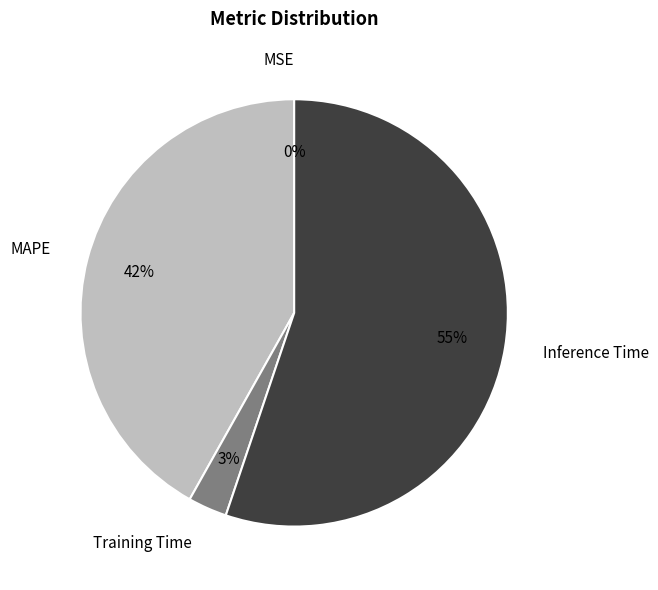

The MAPE slice represents 42% of the pie. True or false?

True